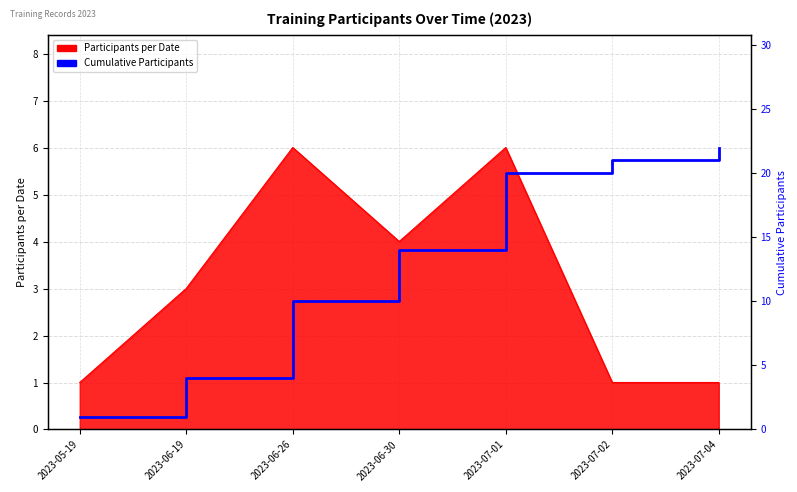

What is the minimum value shown in the chart?

1